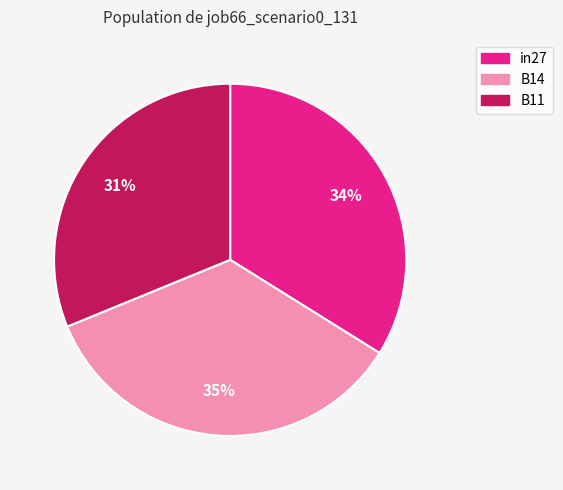

True or false: in27 accounts for 34% of the total.

True